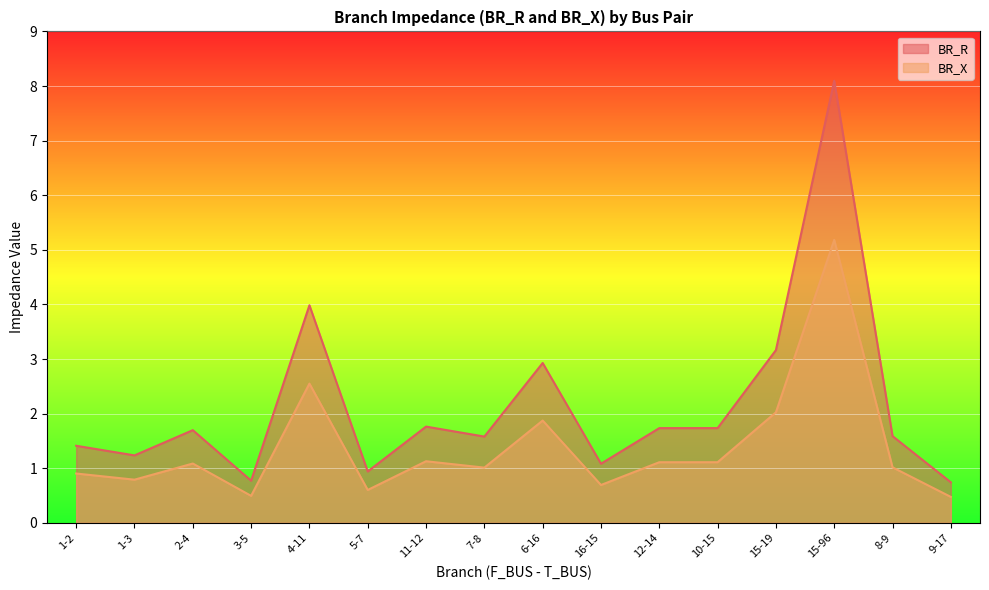

At which category is the sum across all series the highest?

15-96